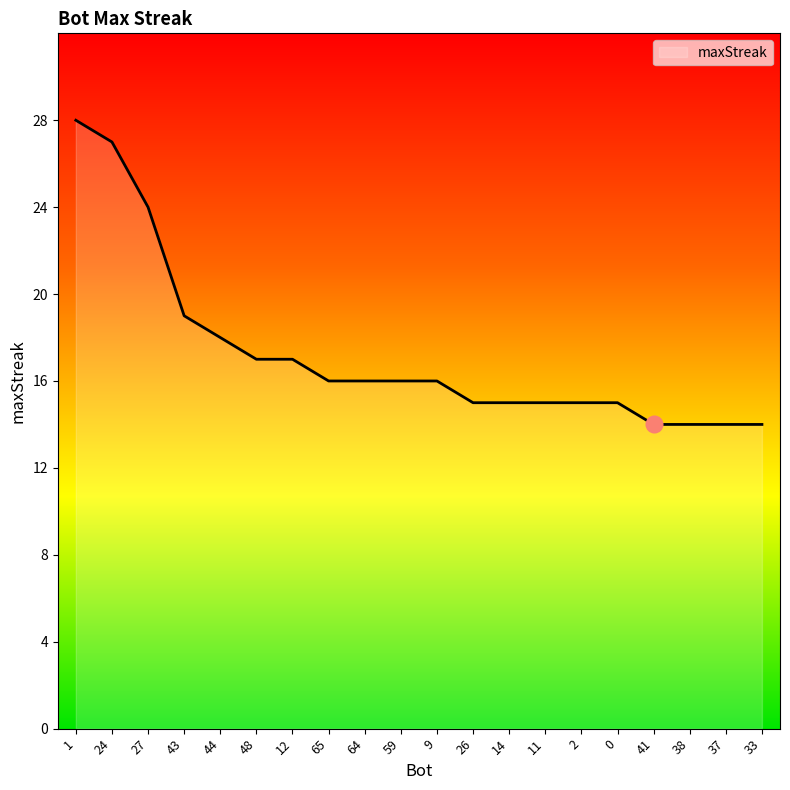

What position from the right is 14?

8